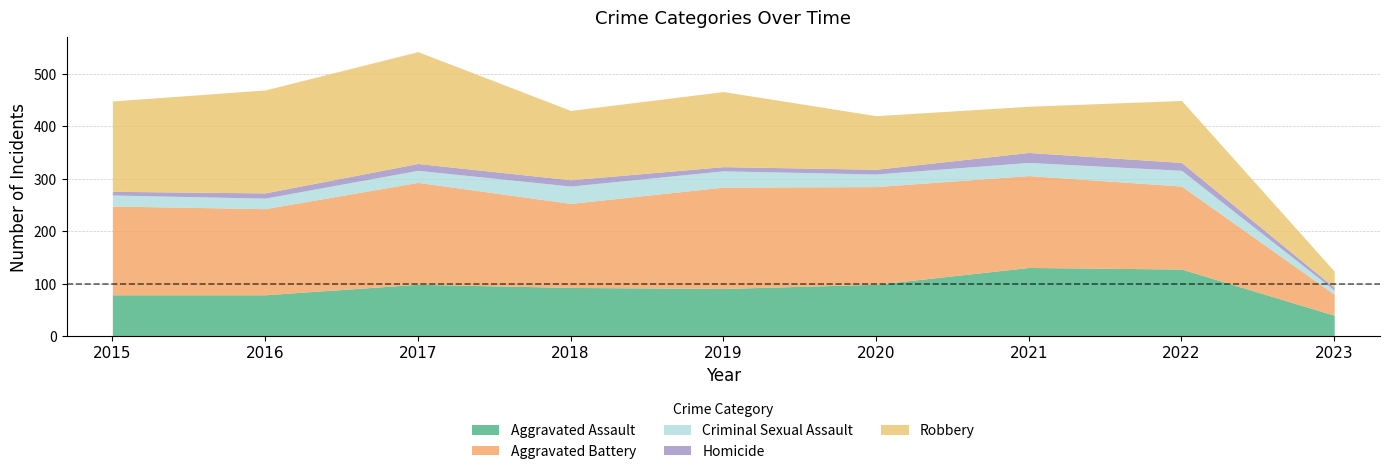

What is the sum of the Homicide values at 2019 and 2015?

15